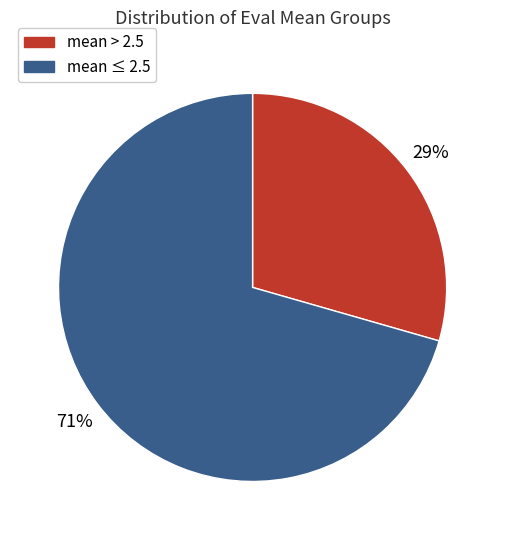

Is there any slice that represents more than half of the pie?

Yes